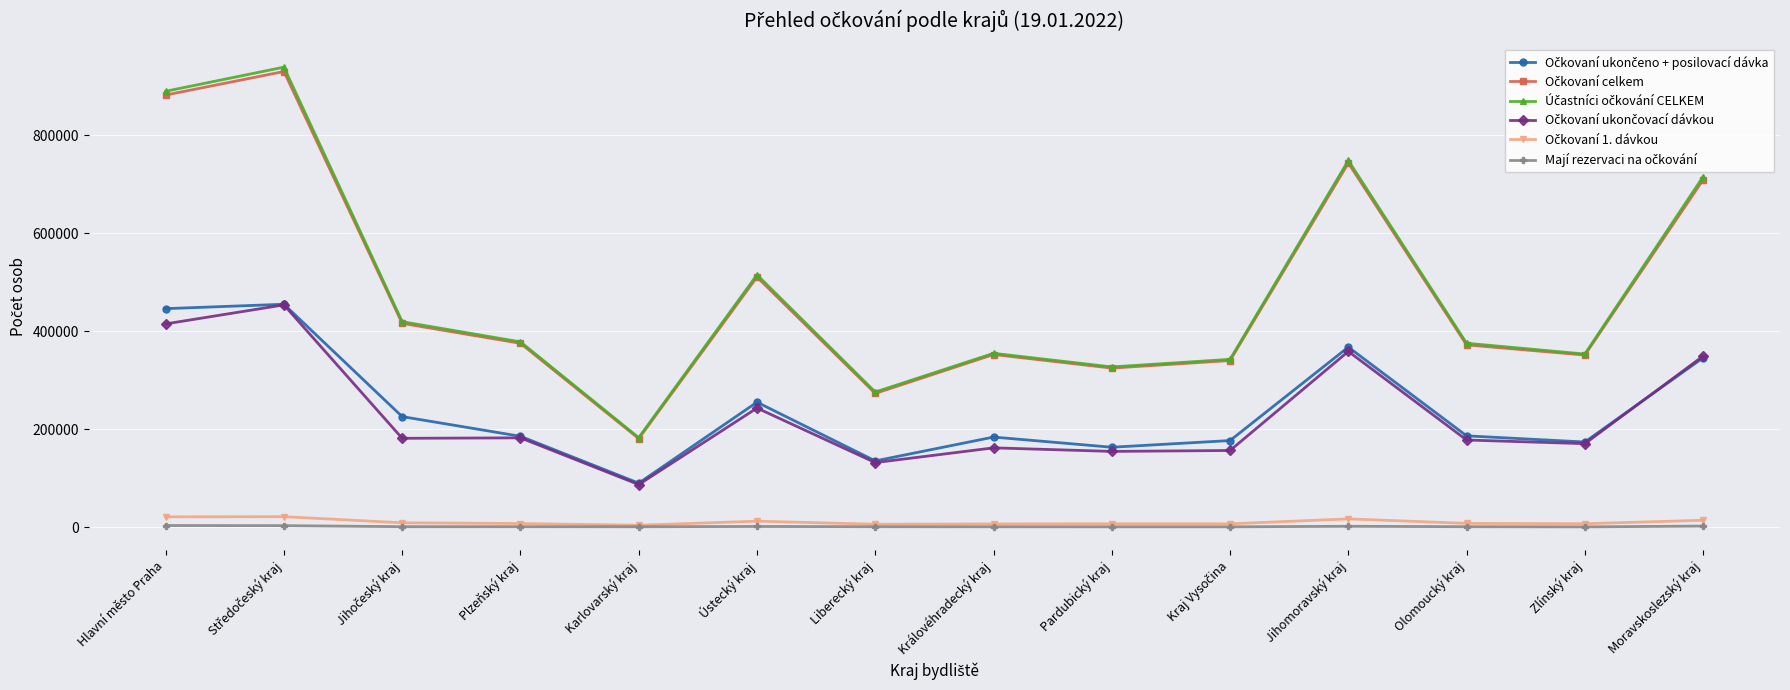

What is the label of the 11th point from the left?

Jihomoravský kraj